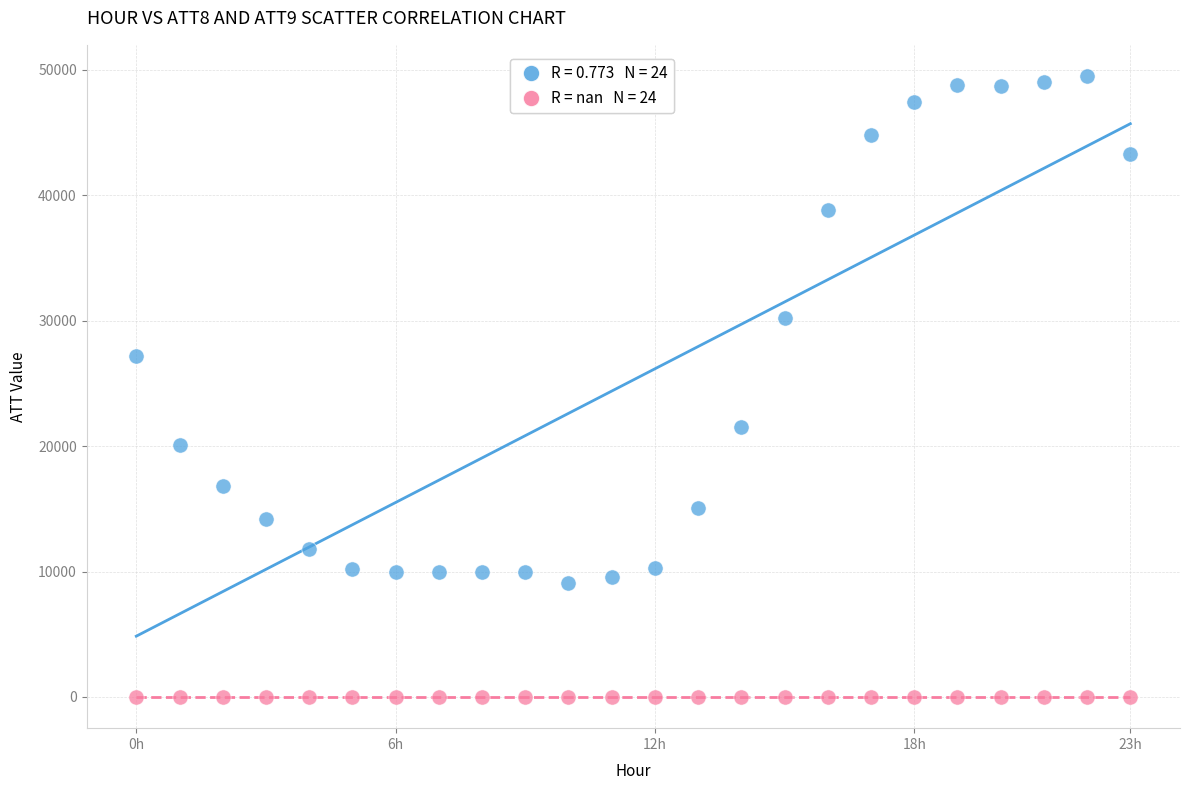

Across all series, what Y value is closest to 24745?

27200